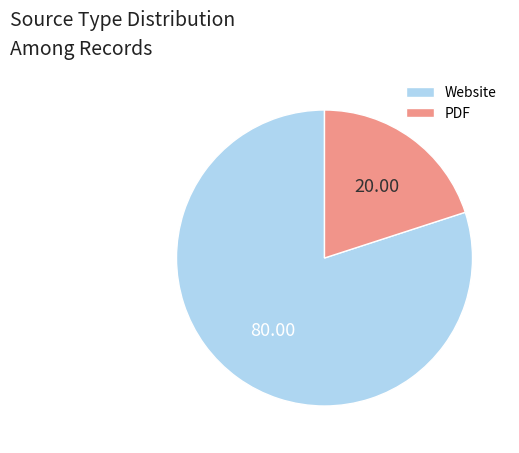

Which category has the smallest portion of the pie?

PDF